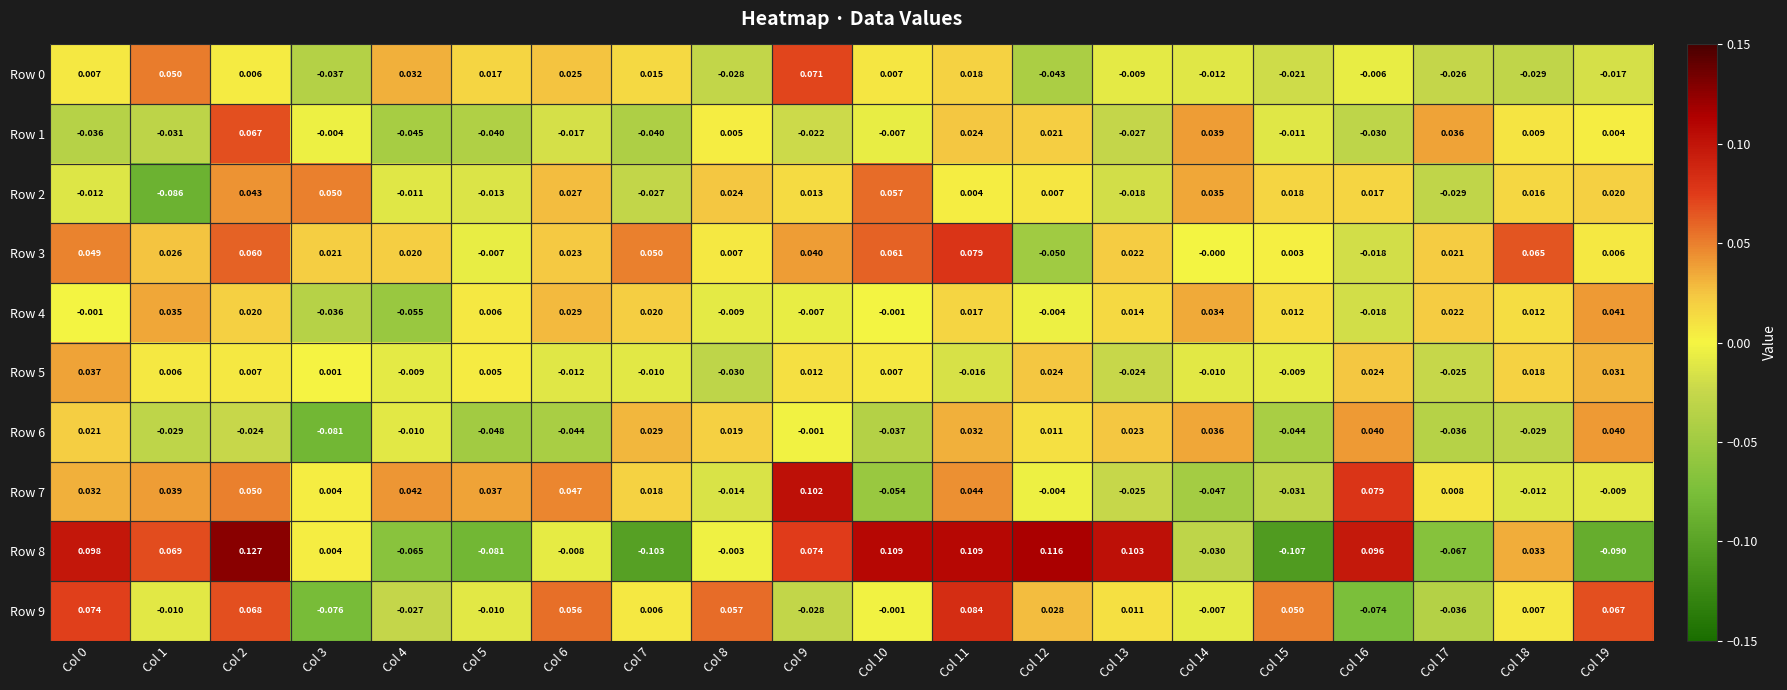

Is the value of Row 8 at Col 11 greater than the value of Row 5 at Col 7?

Yes